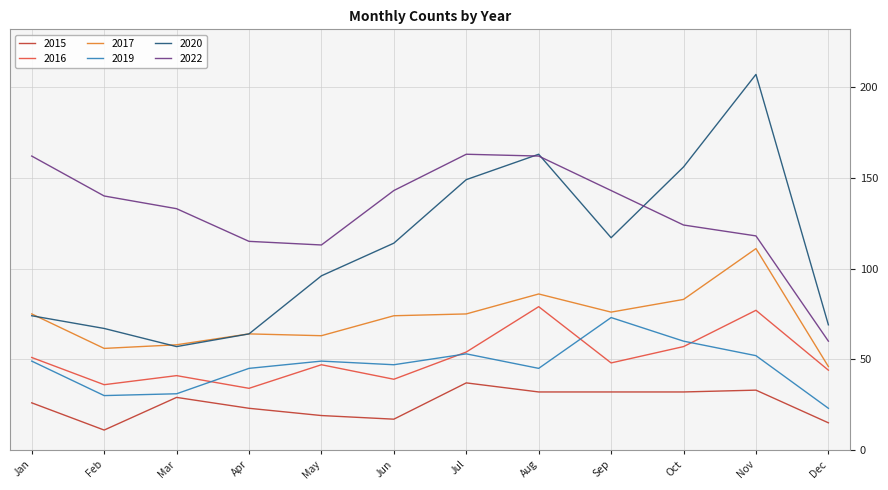

Is it true that 2022 equals 107 at Dec?

False